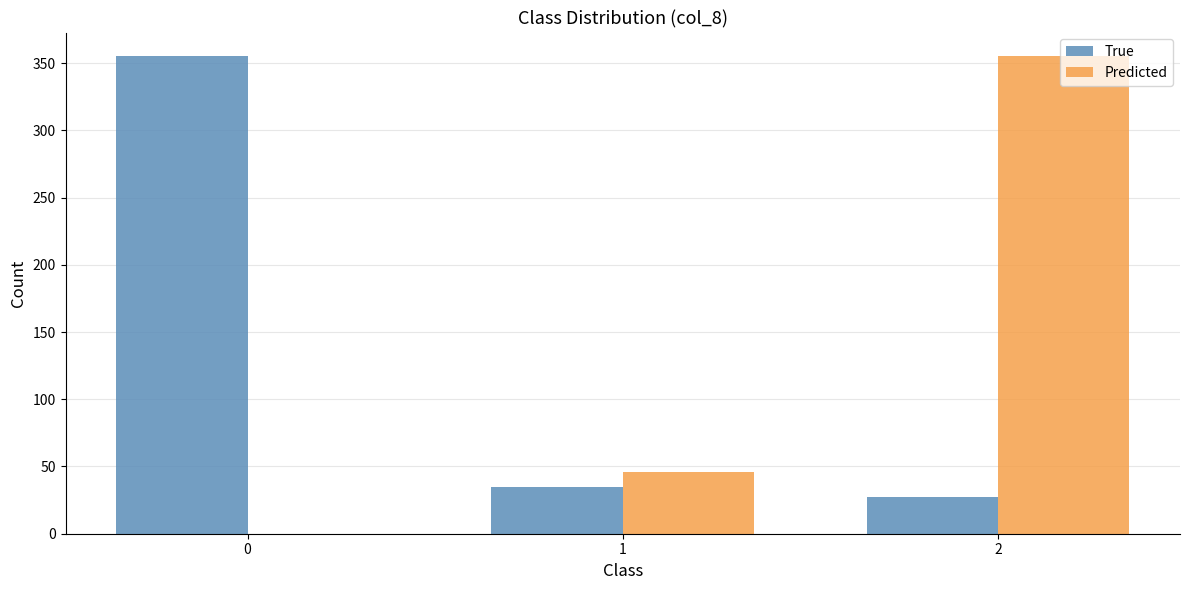

What is the spread (max minus min) of values at 2?

328